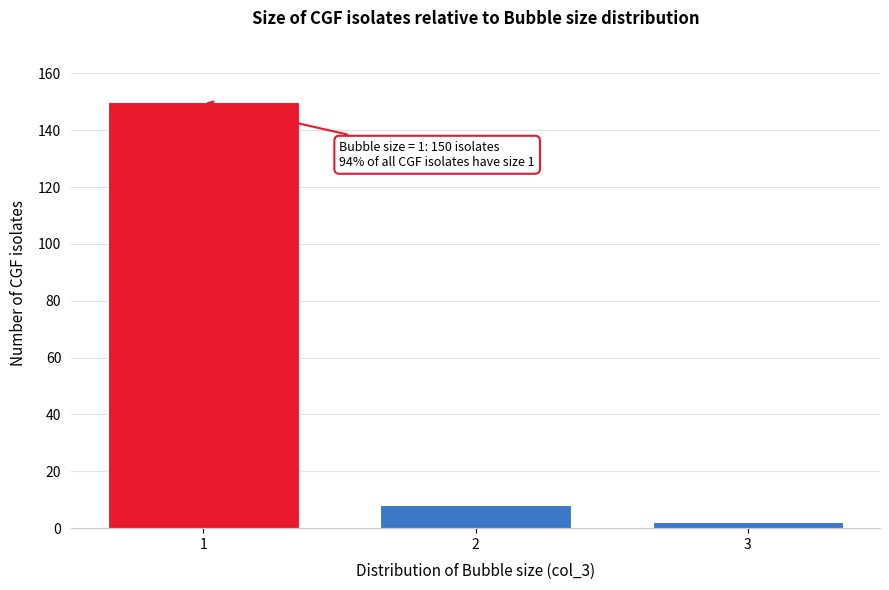

Reading right to left, transcribe all the data shown in this chart.

3=2	2=8	1=150